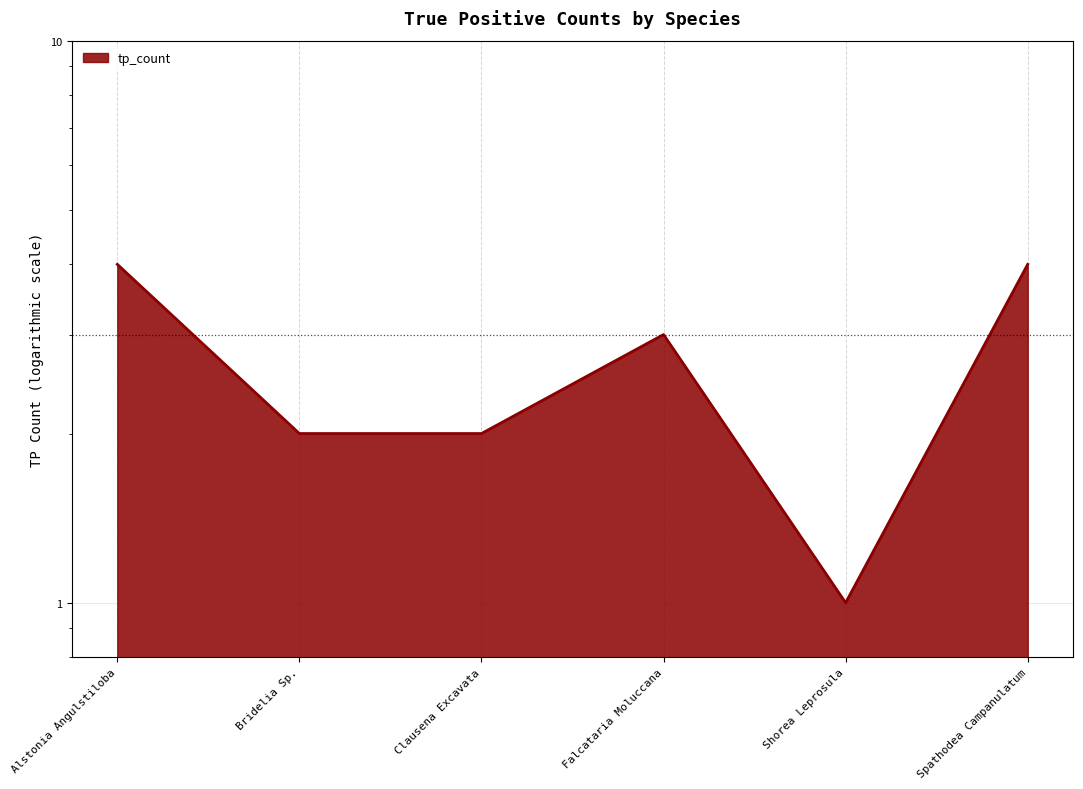

What is the label of the 5th point from the left?

Shorea Leprosula